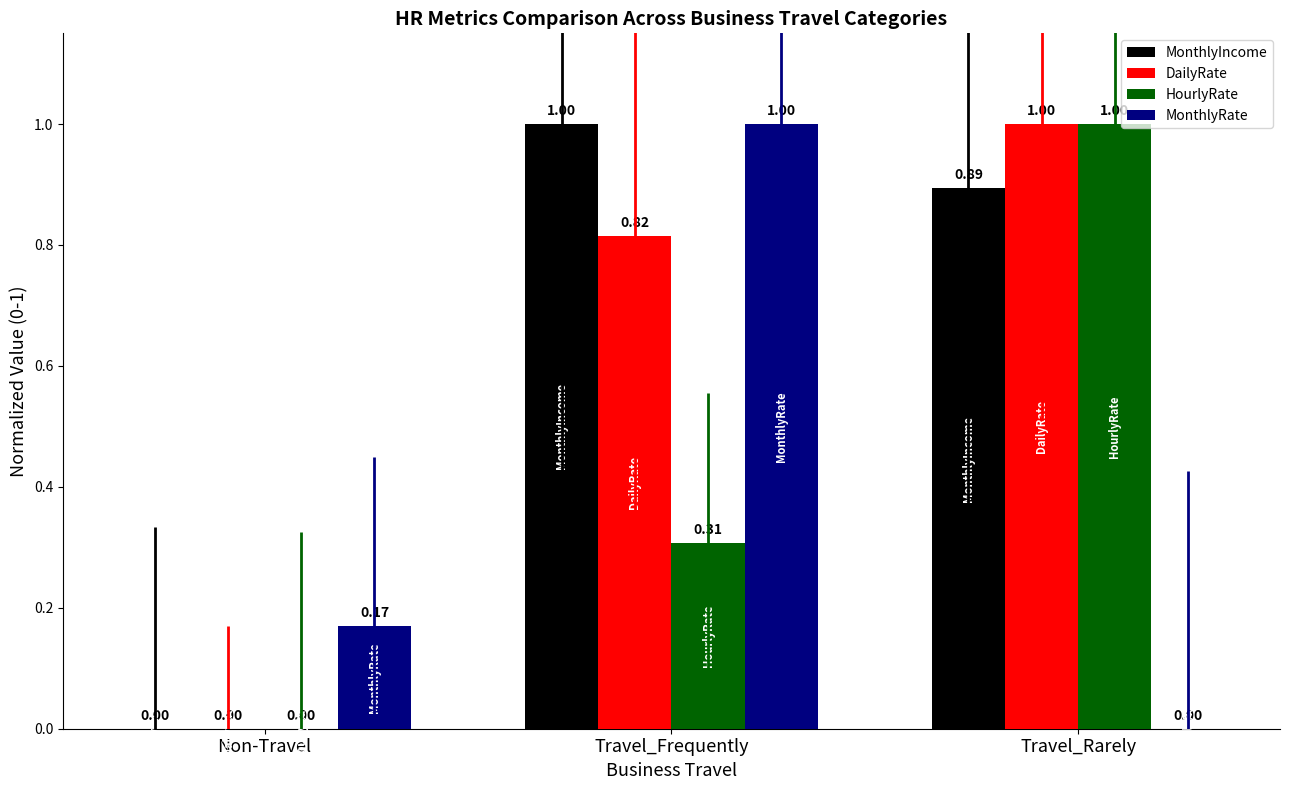

What is the average value of the MonthlyRate series?

0.4